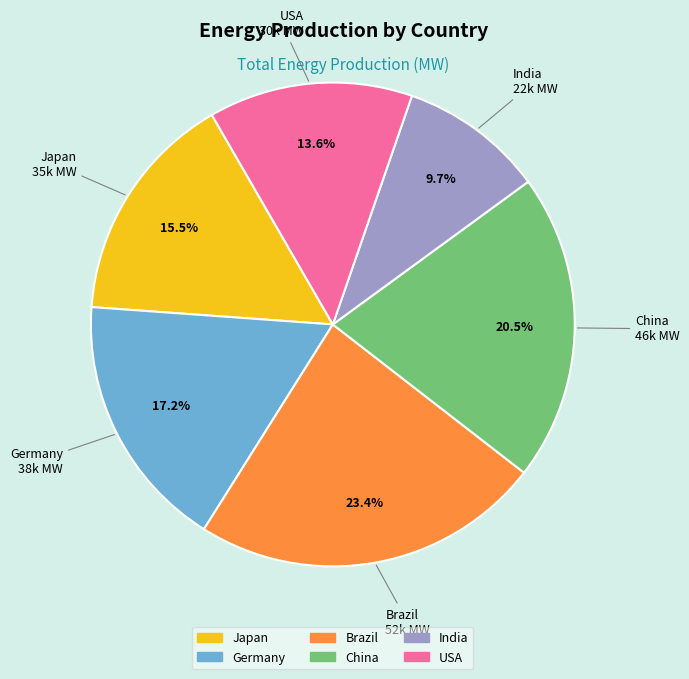

How many segments does this pie chart have?

6